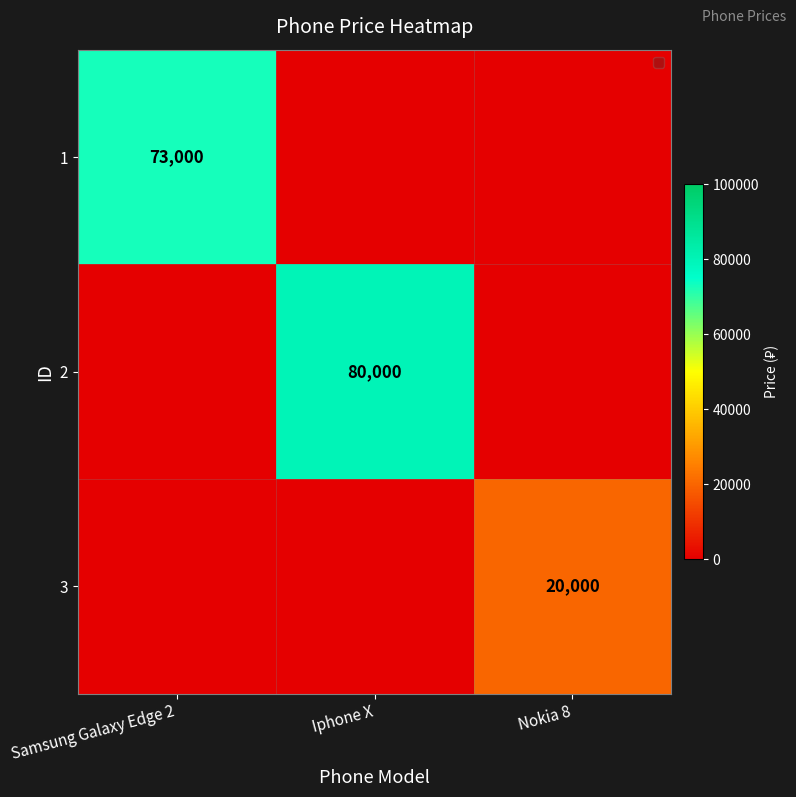

True or false: 1 has a value of 73000 at Samsung Galaxy Edge 2.

True